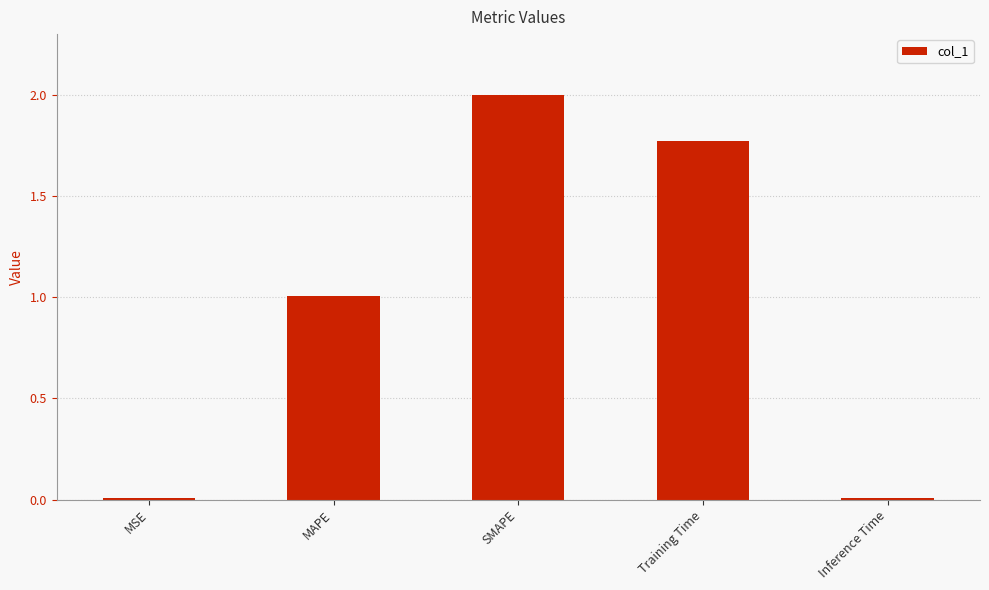

Is it true that the value at SMAPE is 3.6?

False